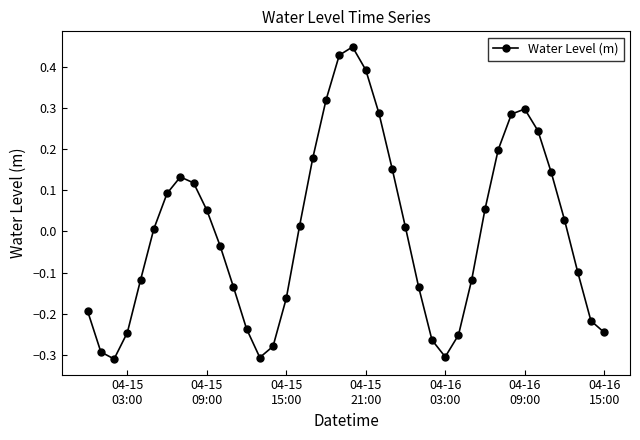

How many interior local valleys (lower than both neighbors) does the data have?

3